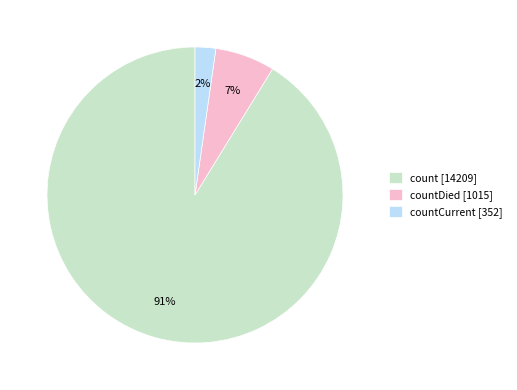

Rank the categories by value from lowest to highest.

countCurrent [352], countDied [1015], count [14209]